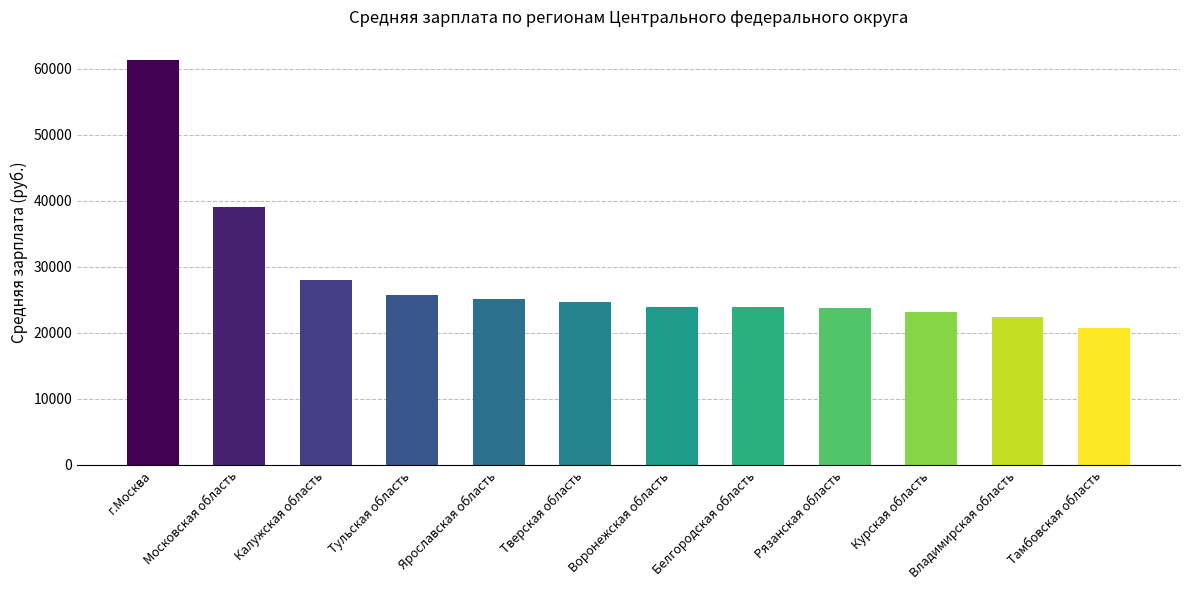

What is the label of the 10th bar from the right?

Калужская область